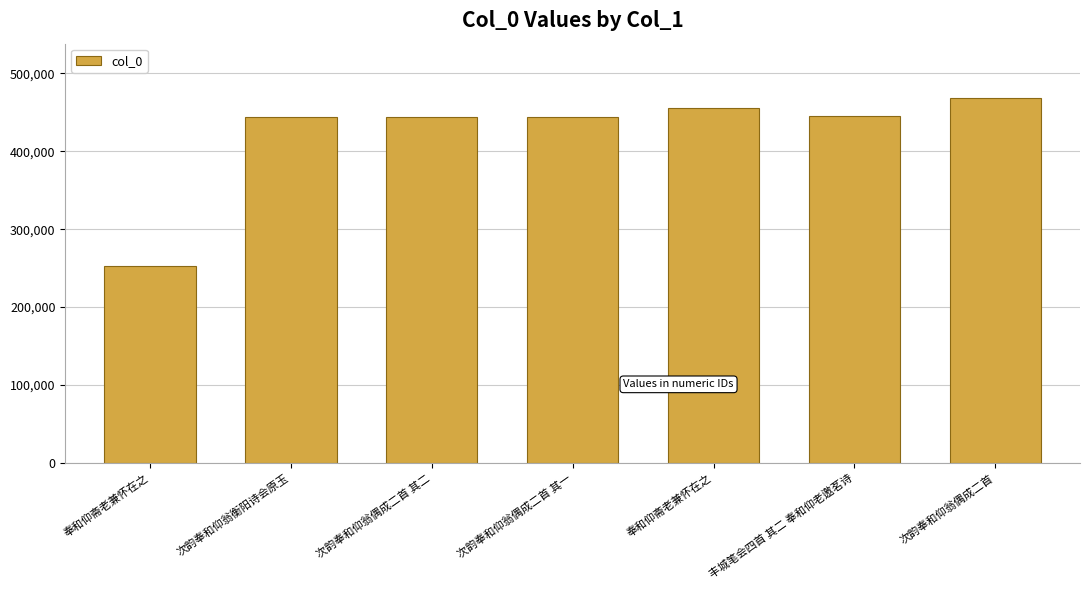

How many bars are there in total?

7